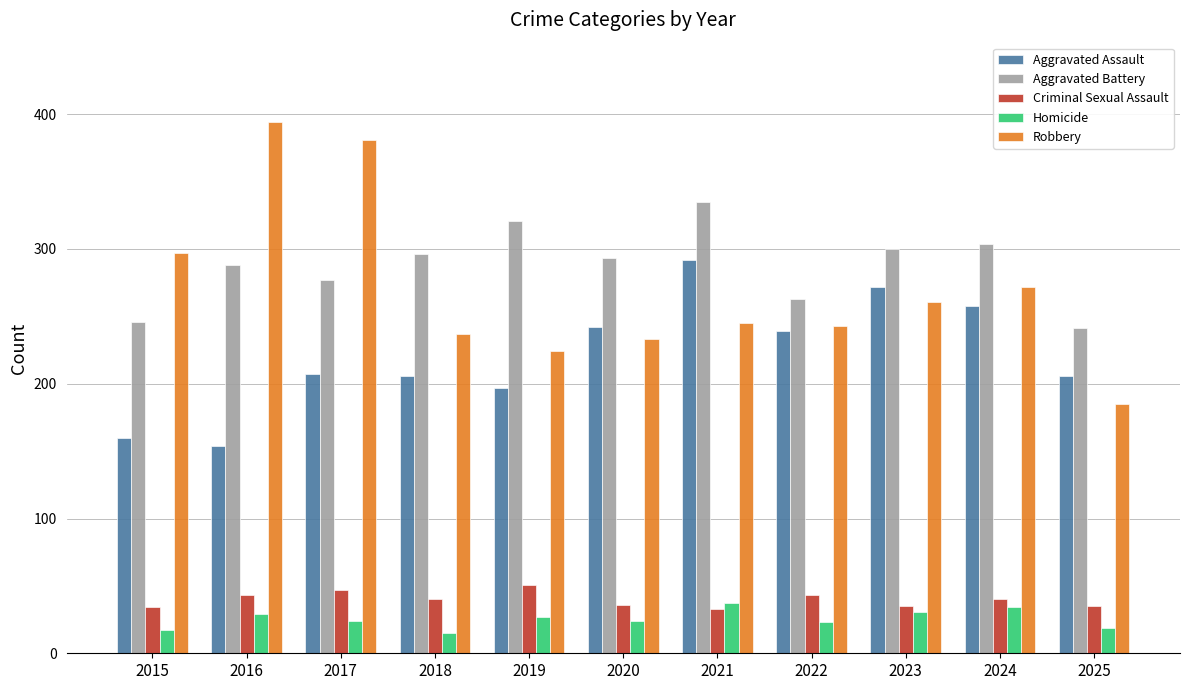

Count the number of categories in the chart.

11